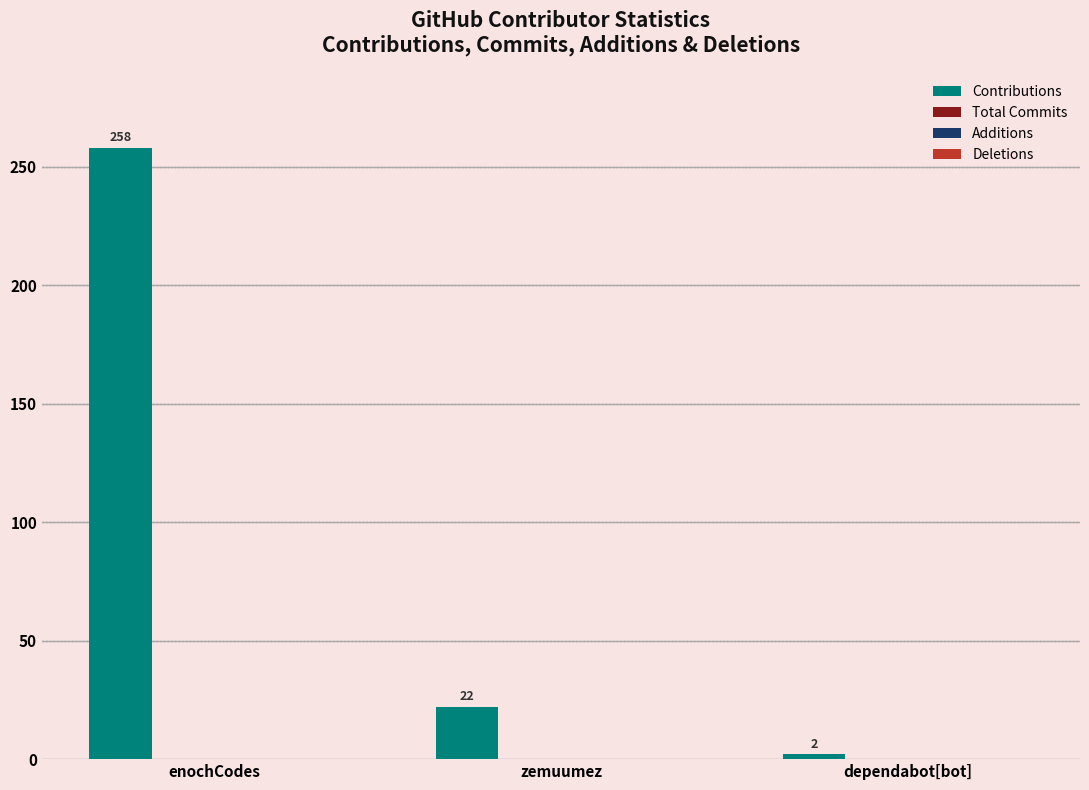

What is the average value?

94